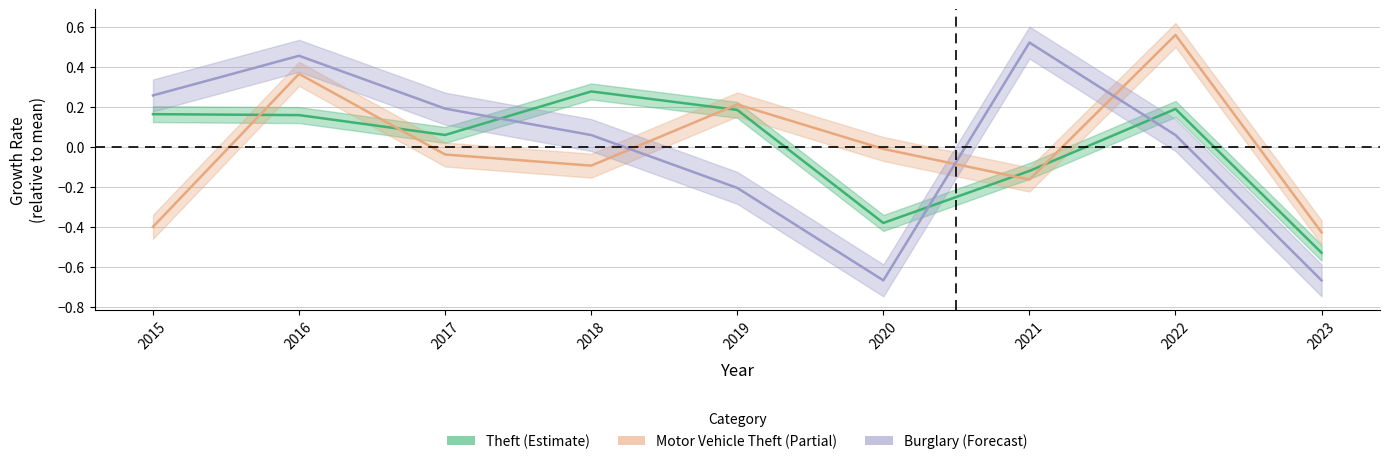

Does the chart have visible grid lines?

Yes